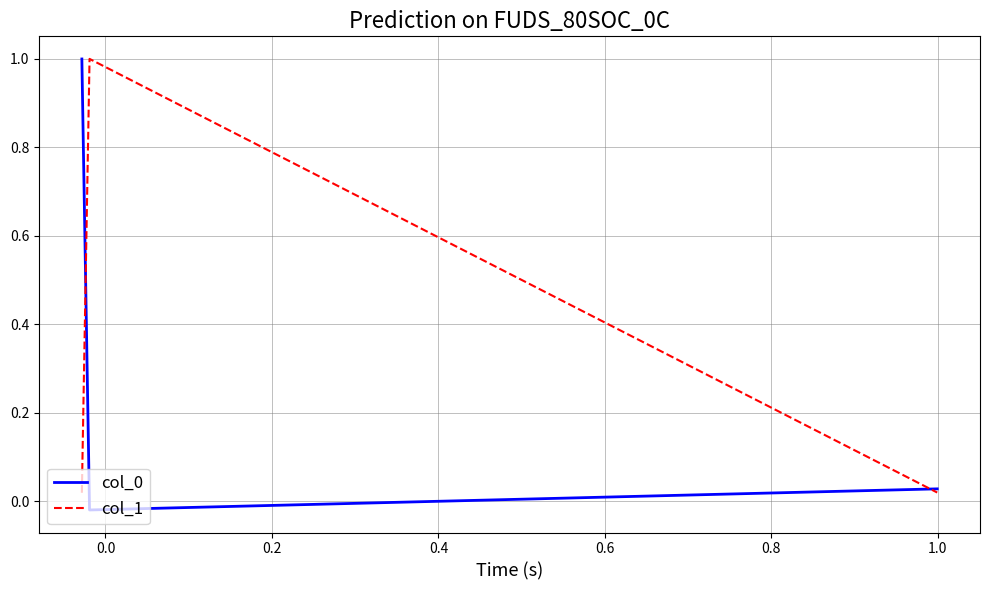

How many lines are shown in the chart?

2